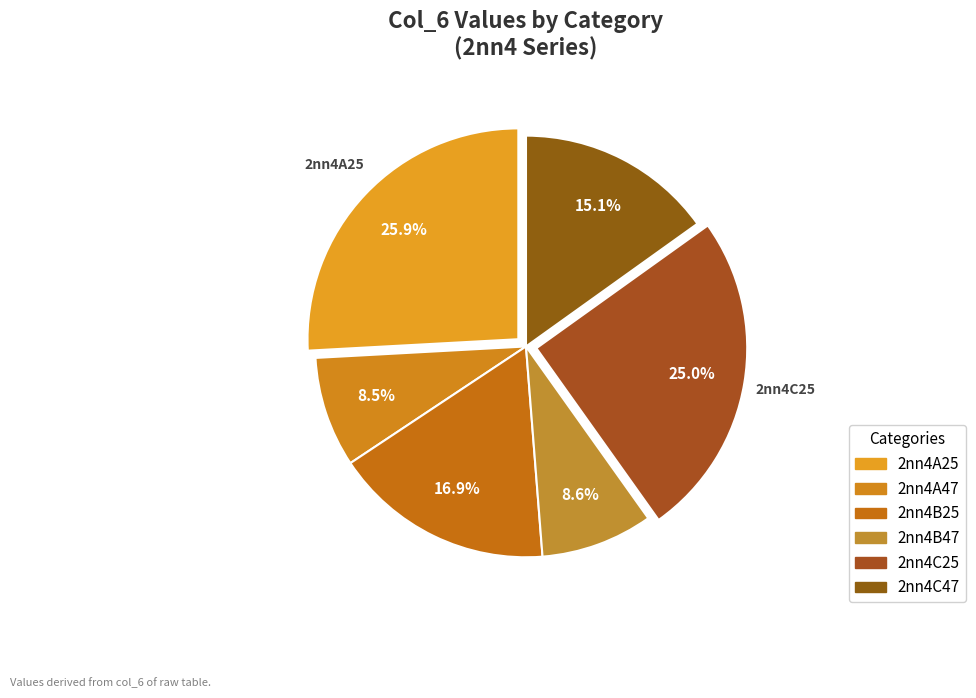

What is the largest slice in the pie chart?

2nn4A25